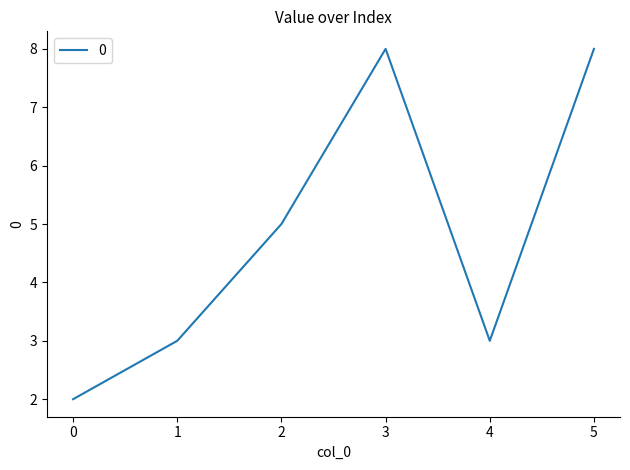

What is the approximate value at 1?

3